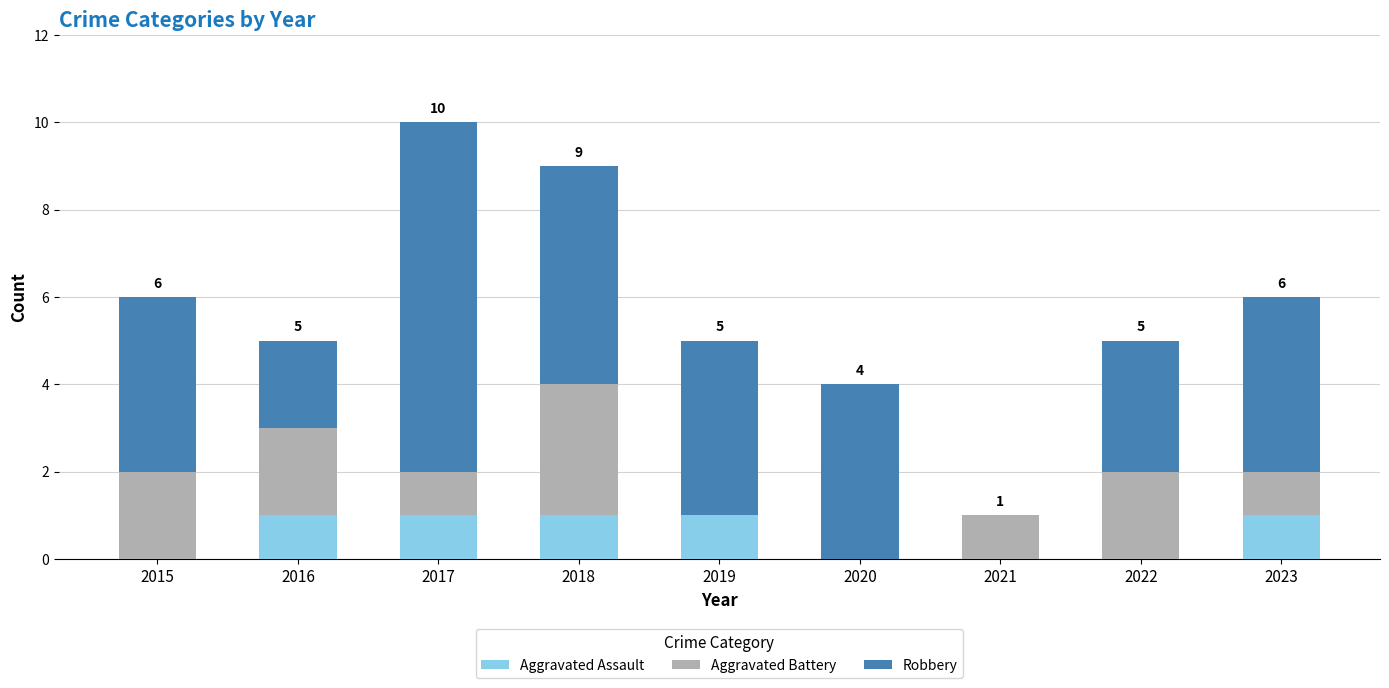

Count the number of categories in the chart.

9